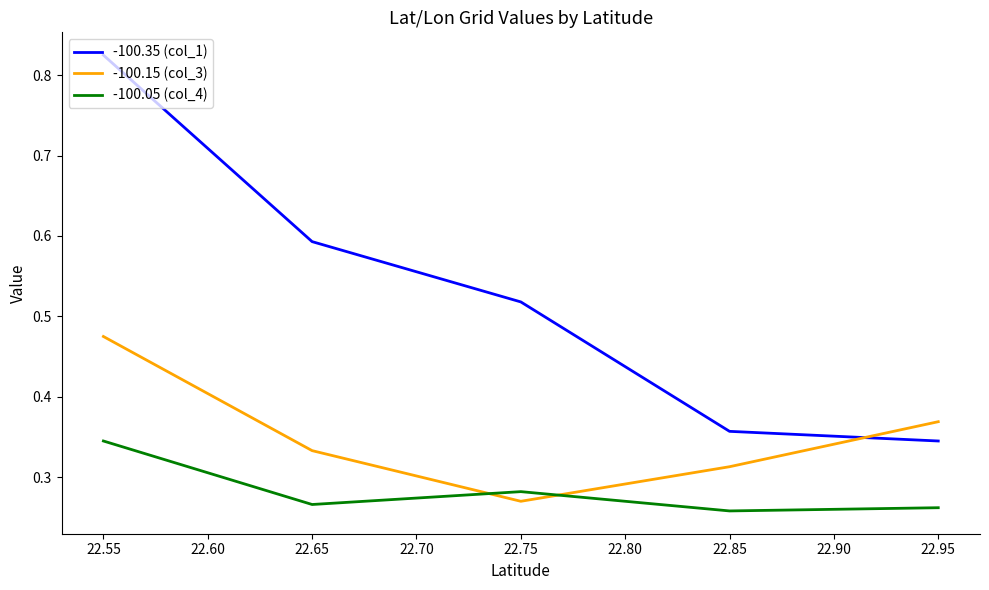

True or false: -100.05 (col_4) and -100.35 (col_1) intersect in this chart.

False